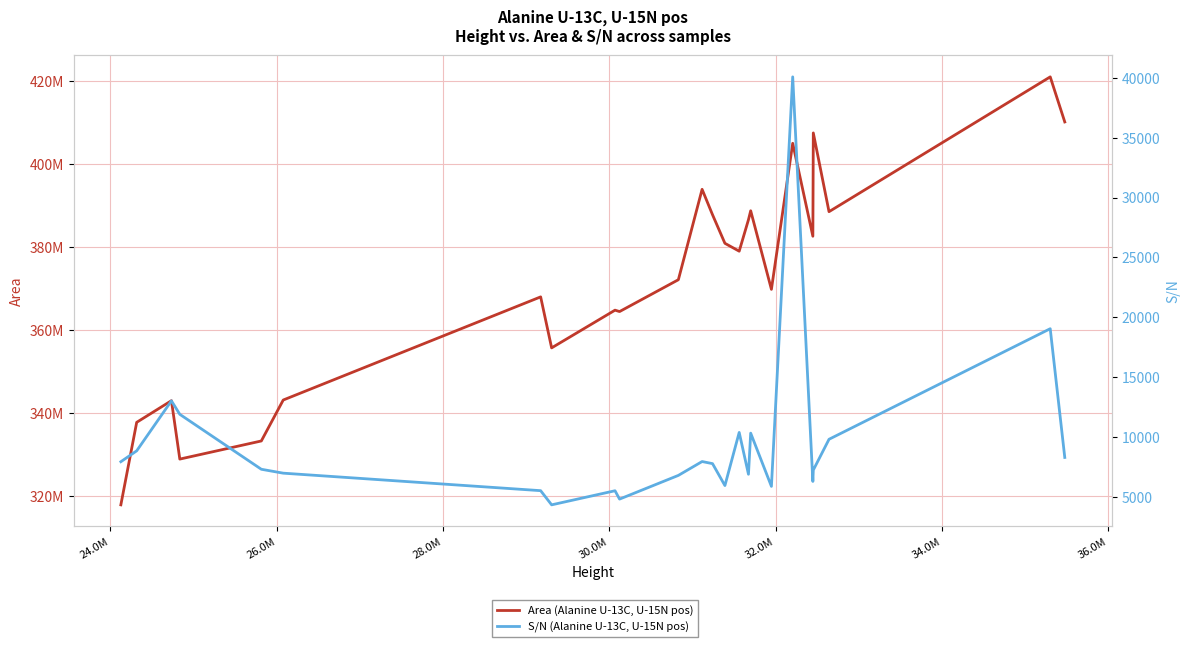

True or false: Area and S/N intersect in this chart.

False